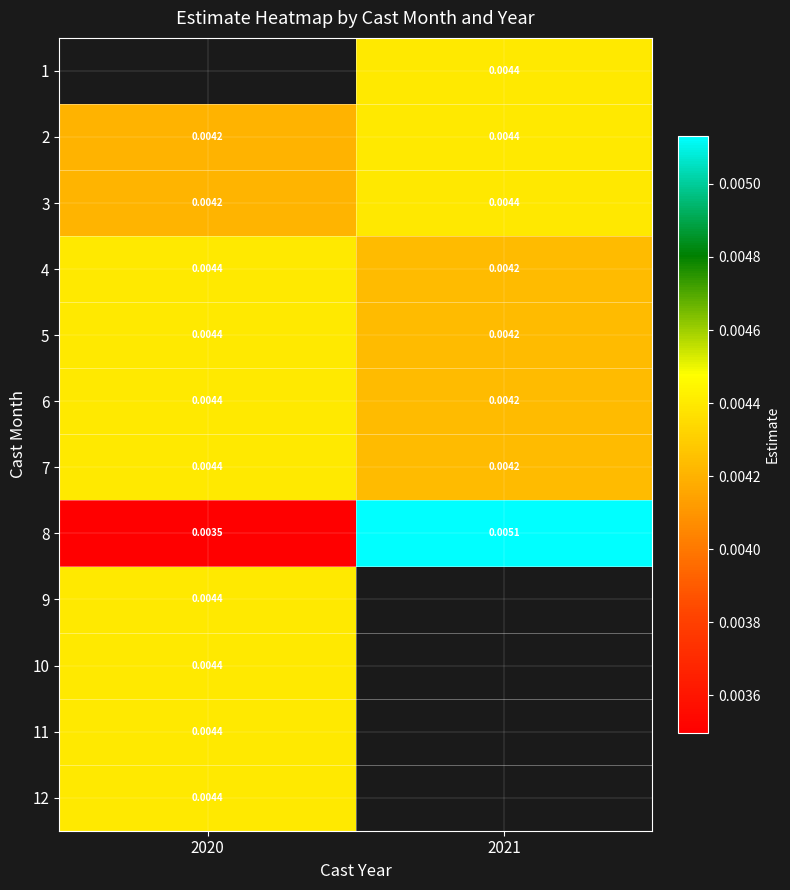

At which label is 2 closest to 0?

2020